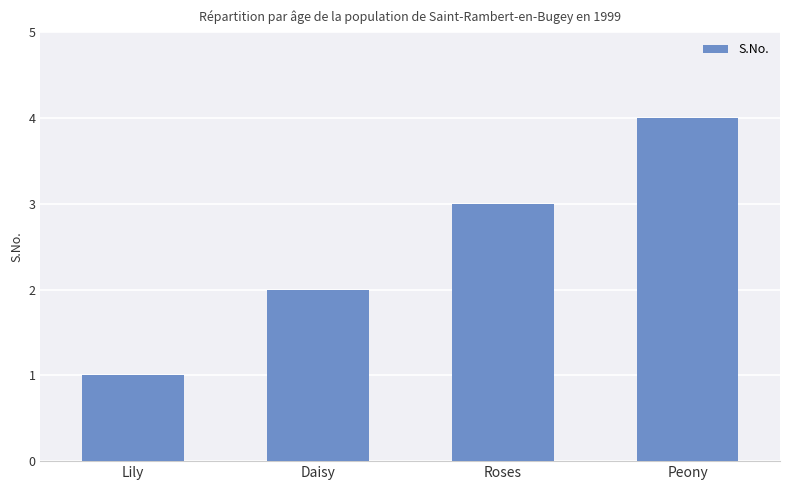

Reading left to right, extract all data points from this chart.

1	2	3	4